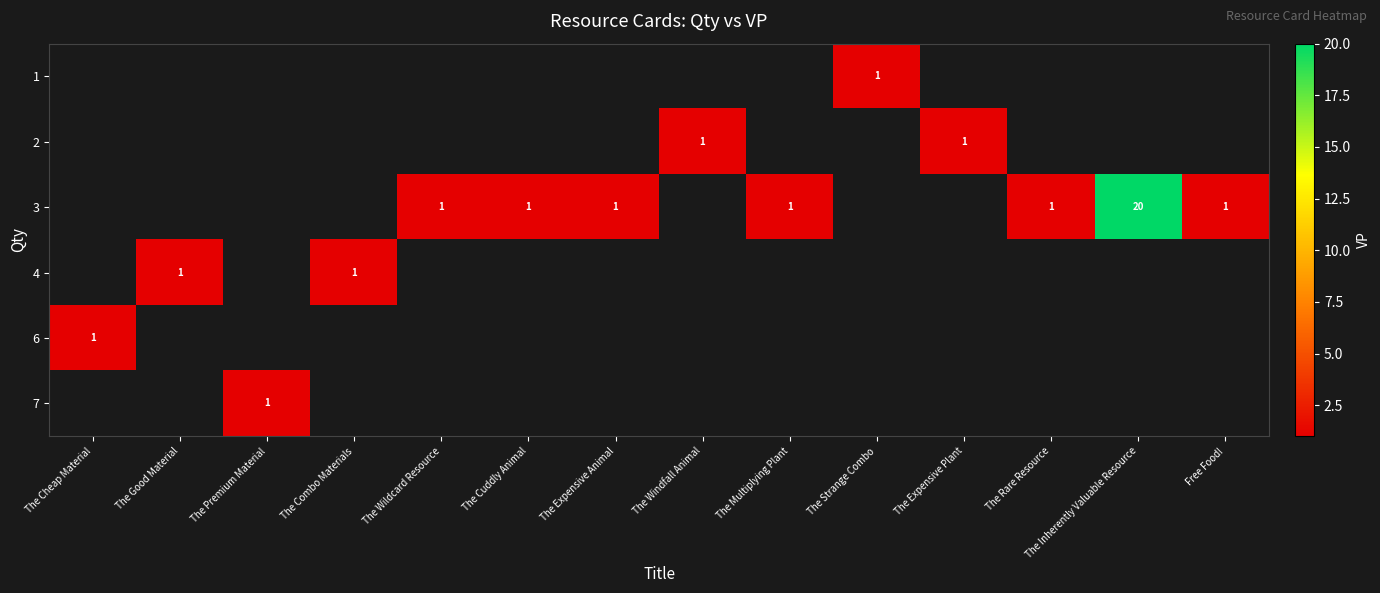

Between The Multiplying Plant and The Strange Combo, which is larger?

The Strange Combo